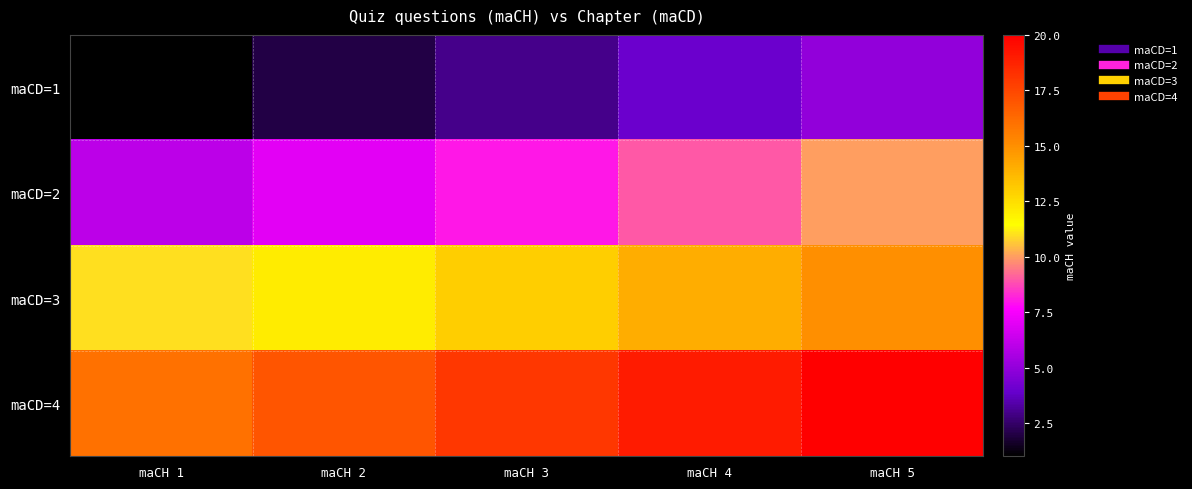

What is the greatest value displayed?

20